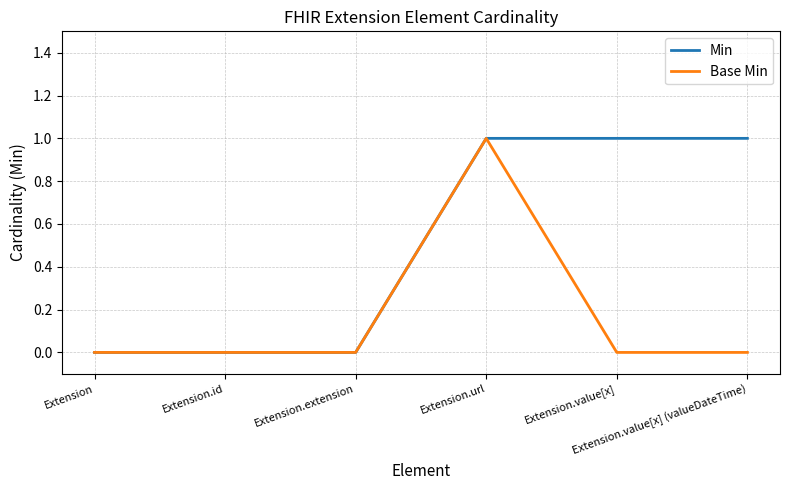

List the series in order of their overall mean, lowest first.

Base Min, Min